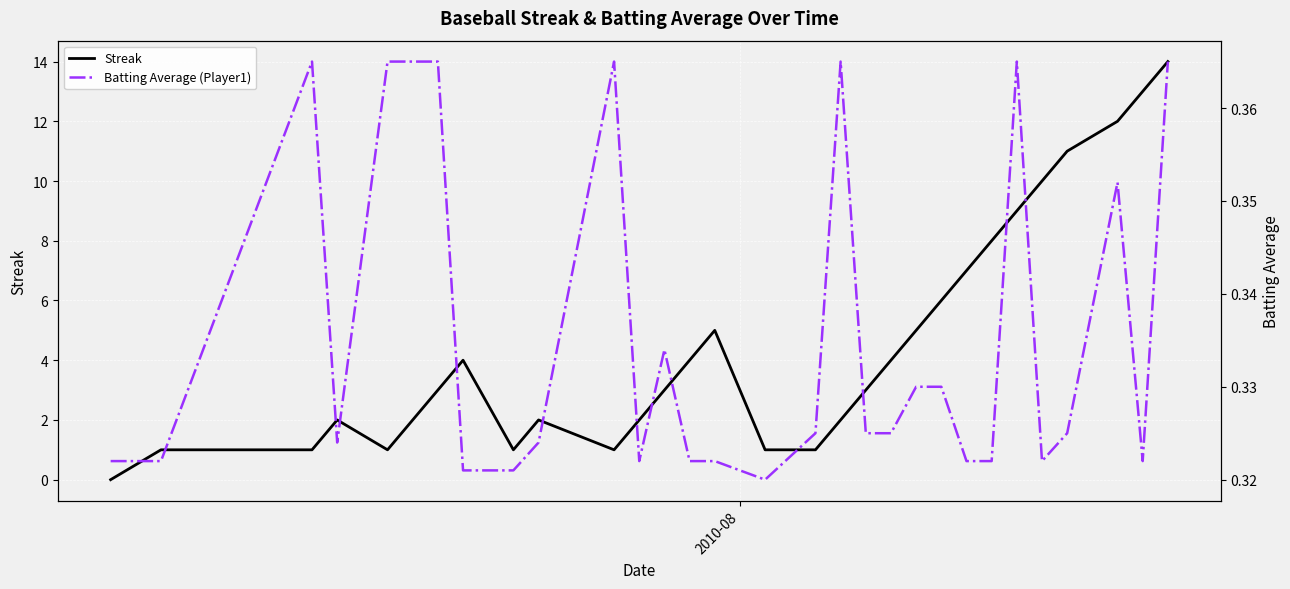

True or false: Batting Average (Player1) has a value of 0.3 at 2010-08.

True